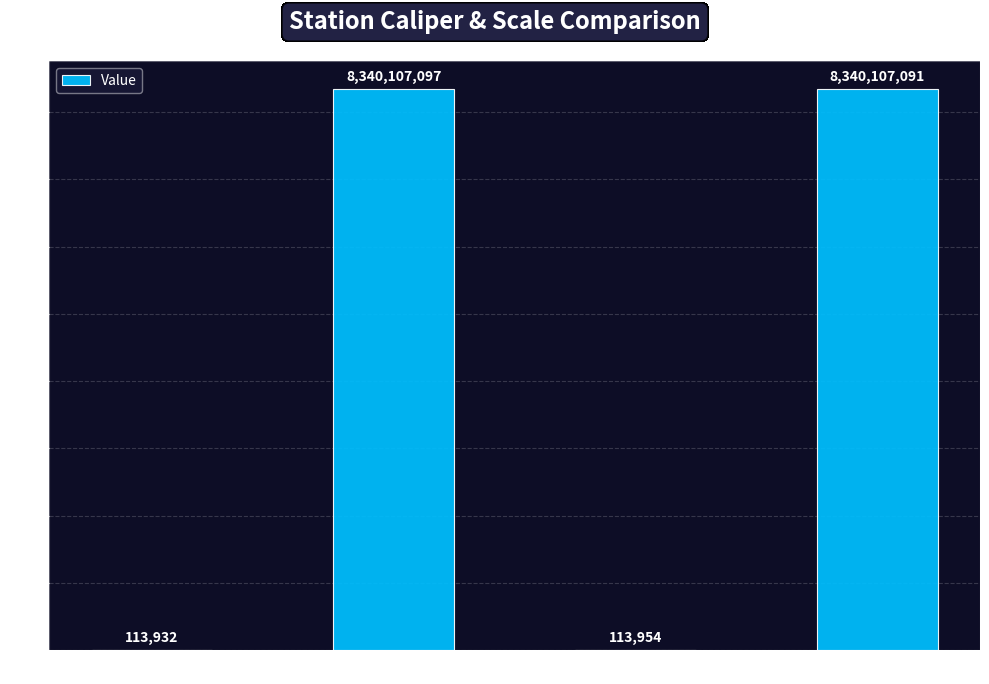

Is it true that the value at Right Station Scale is 14183593024?

False